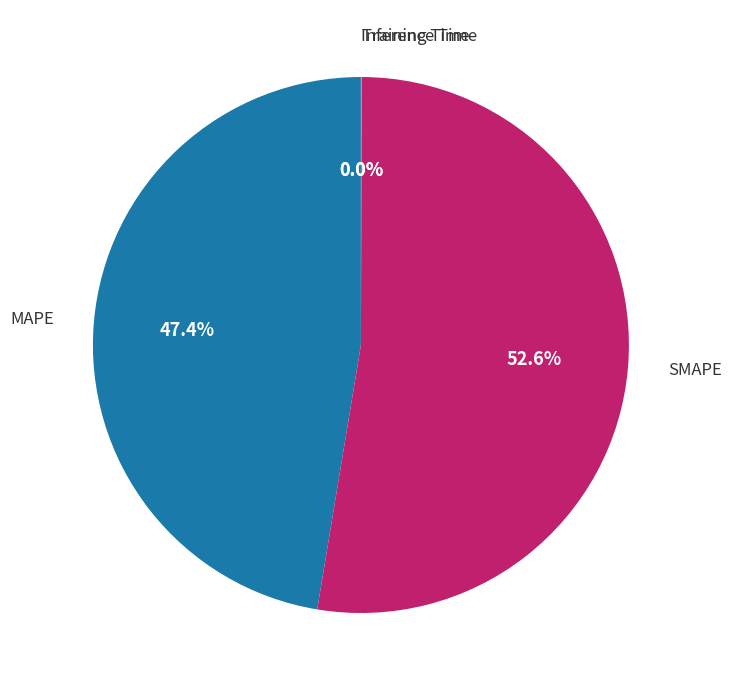

Is there any slice that represents more than half of the pie?

Yes